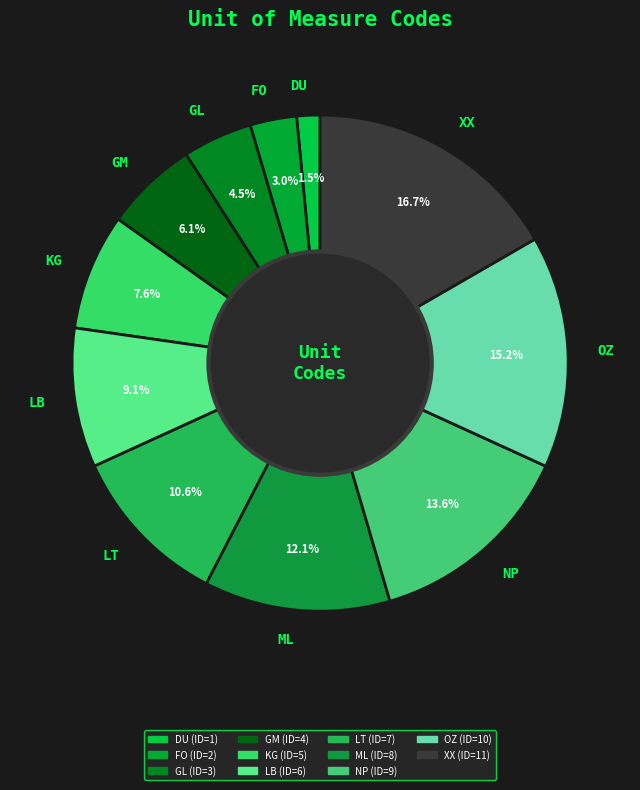

Combined, do ML and DU account for over 50%?

No